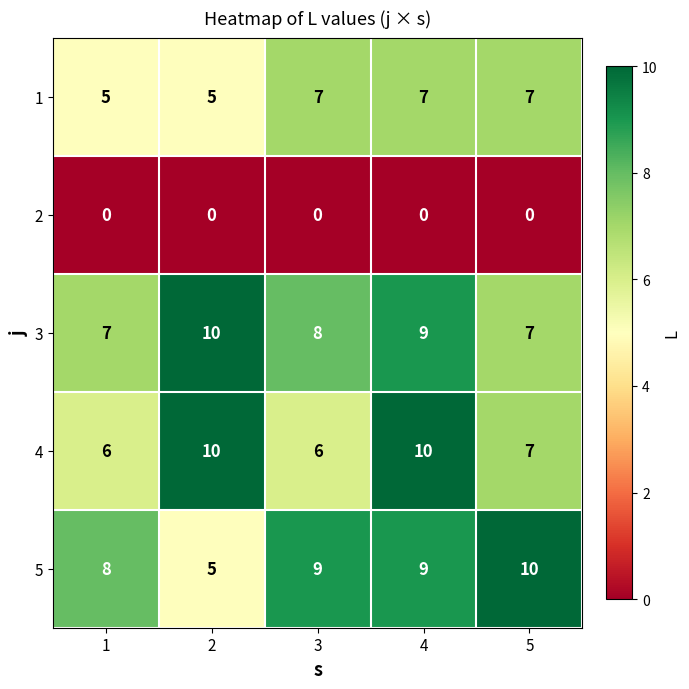

At which category is the sum across all series the highest?

4